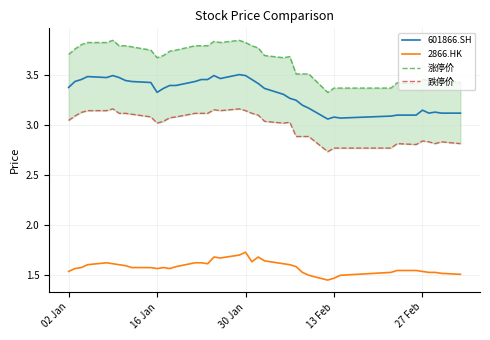

True or false: 601866.SH and 2866.HK cross at least once.

False